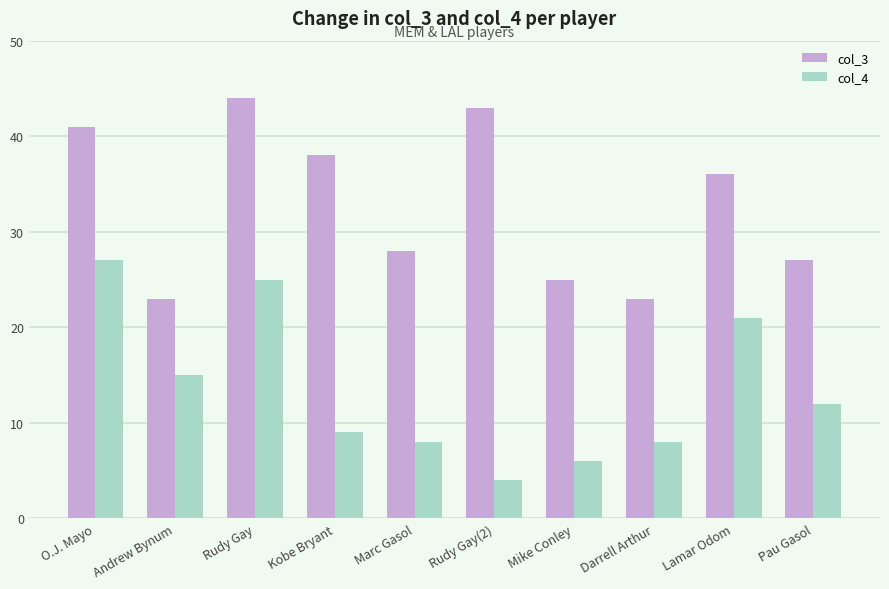

What is the difference between the highest and lowest values at Darrell Arthur?

15